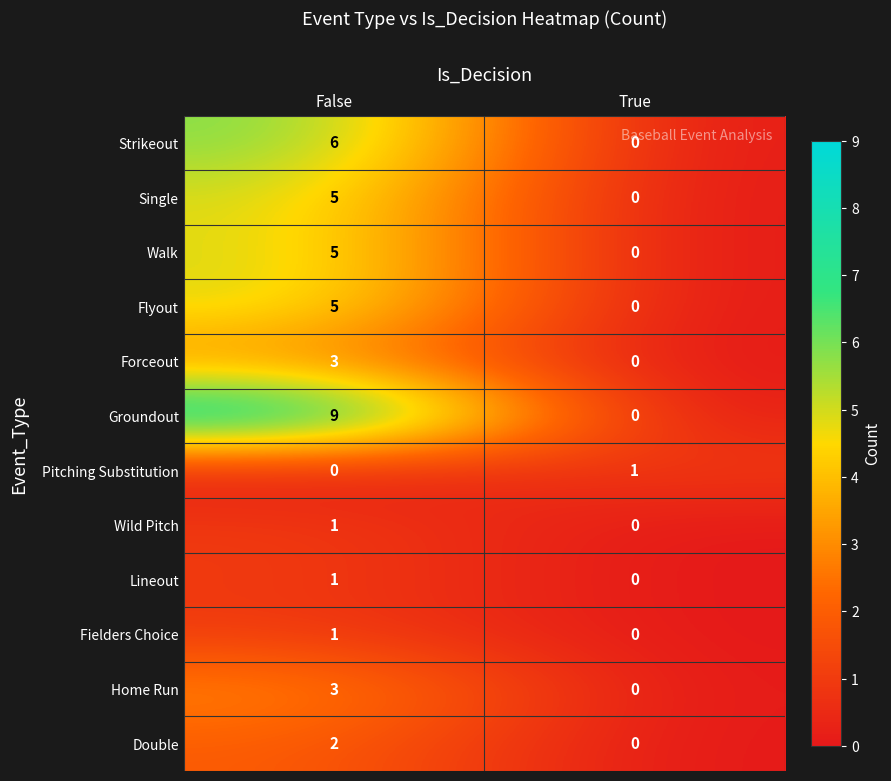

What is the sum of all Strikeout values?

6